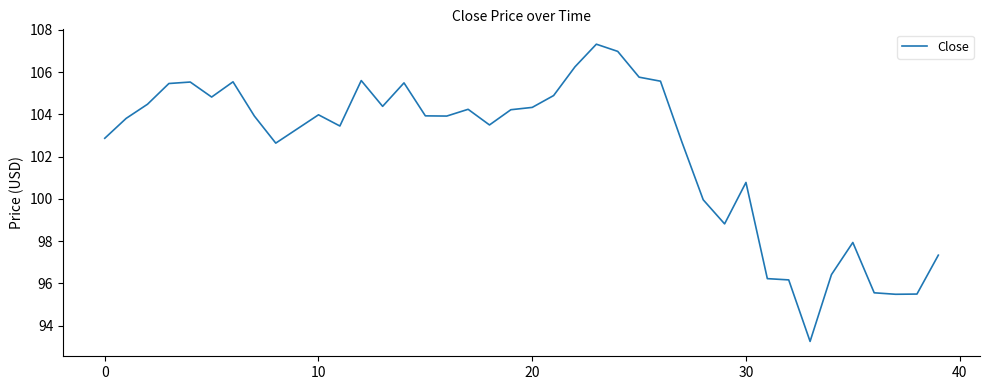

What is the difference between the maximum and minimum values?

14.1